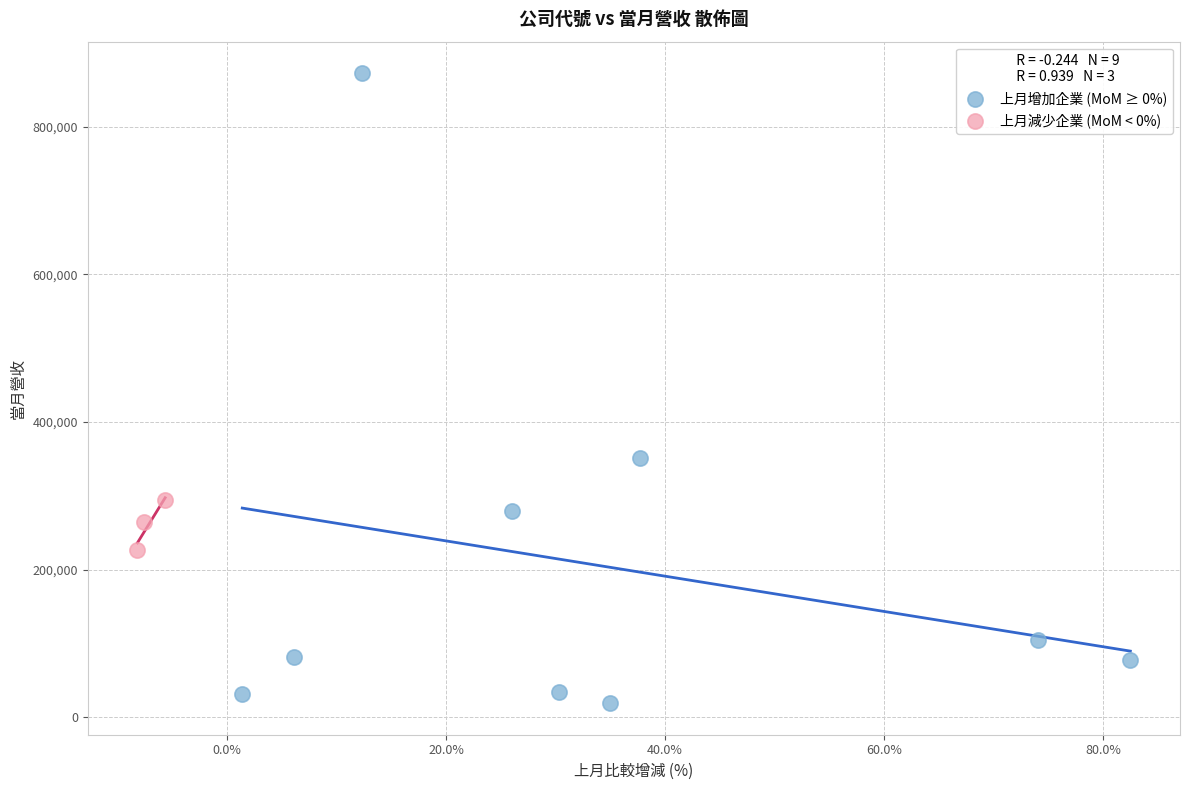

Which series contains the highest Y value?

上月增加企業 (MoM ≥ 0%)